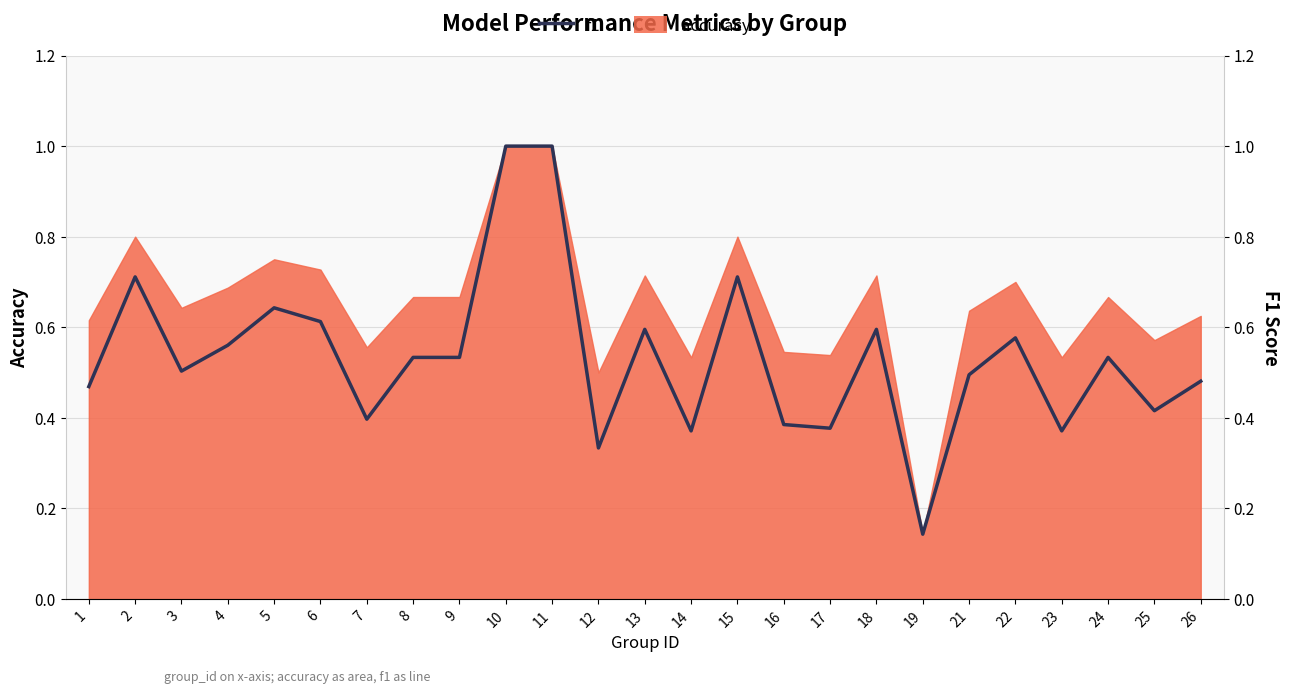

Reading left to right, what are all the values shown in this chart?

1=0.5	2=0.7	3=0.5	4=0.6	5=0.6	6=0.6	7=0.4	8=0.5	9=0.5	10=1.0	11=1.0	12=0.3	13=0.6	14=0.4	15=0.7	16=0.4	17=0.4	18=0.6	19=0.1	21=0.5	22=0.6	23=0.4	24=0.5	25=0.4	26=0.5